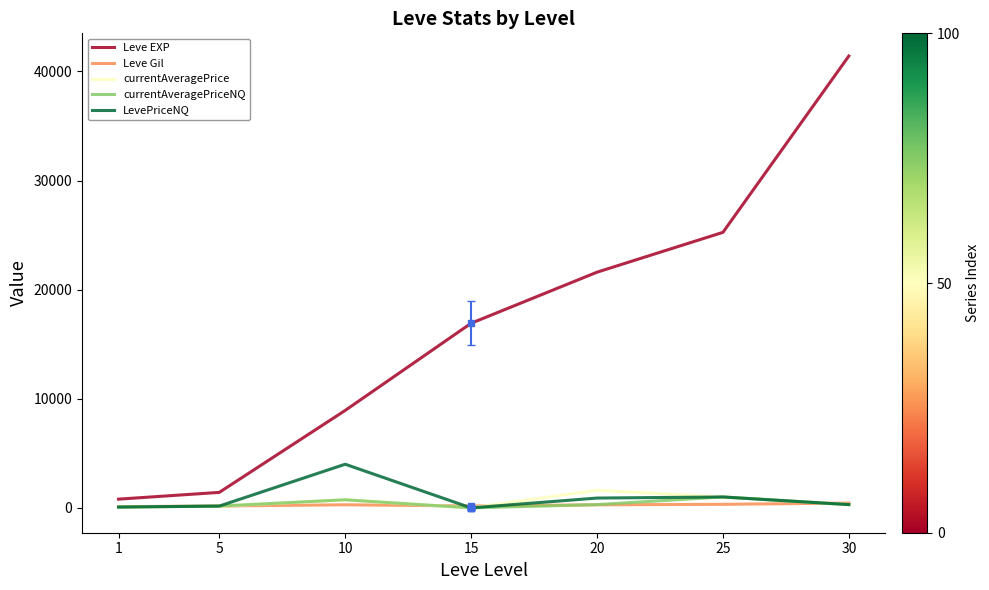

How many lines are shown in the chart?

5